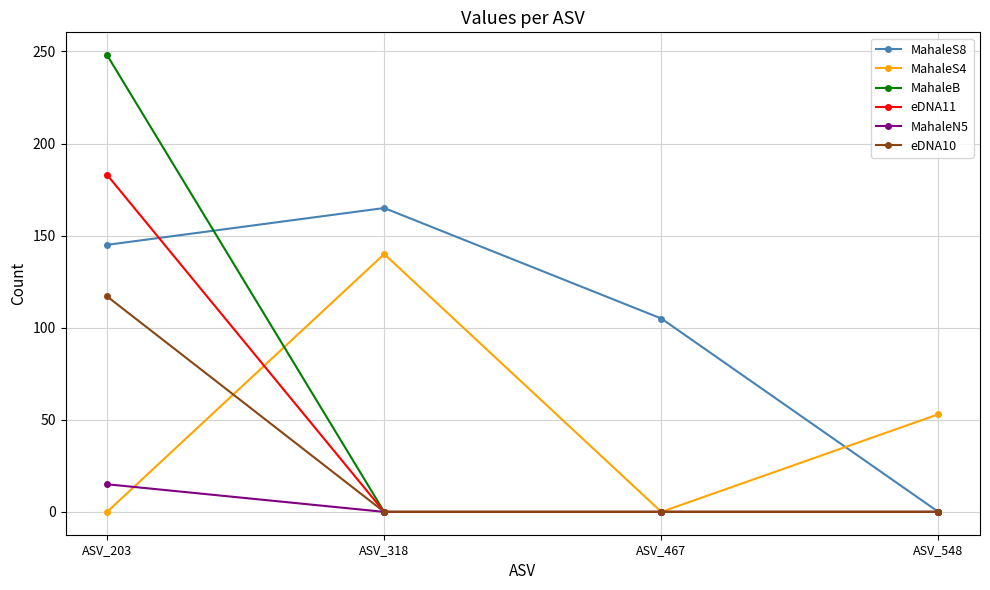

At which label is MahaleS4 closest to 70?

ASV_548